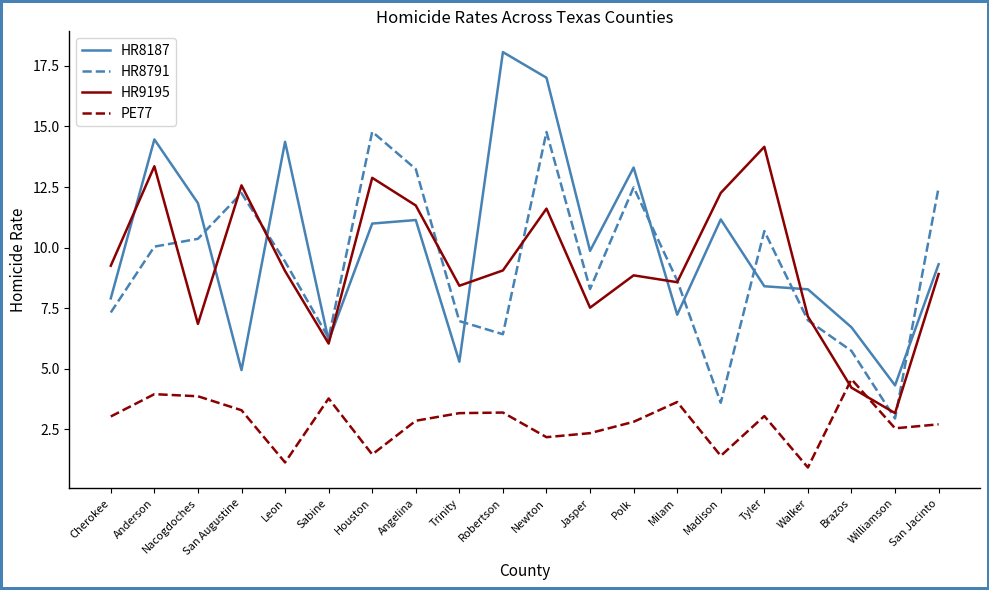

In HR8187, how many points are lower than both neighbors (excluding endpoints)?

6